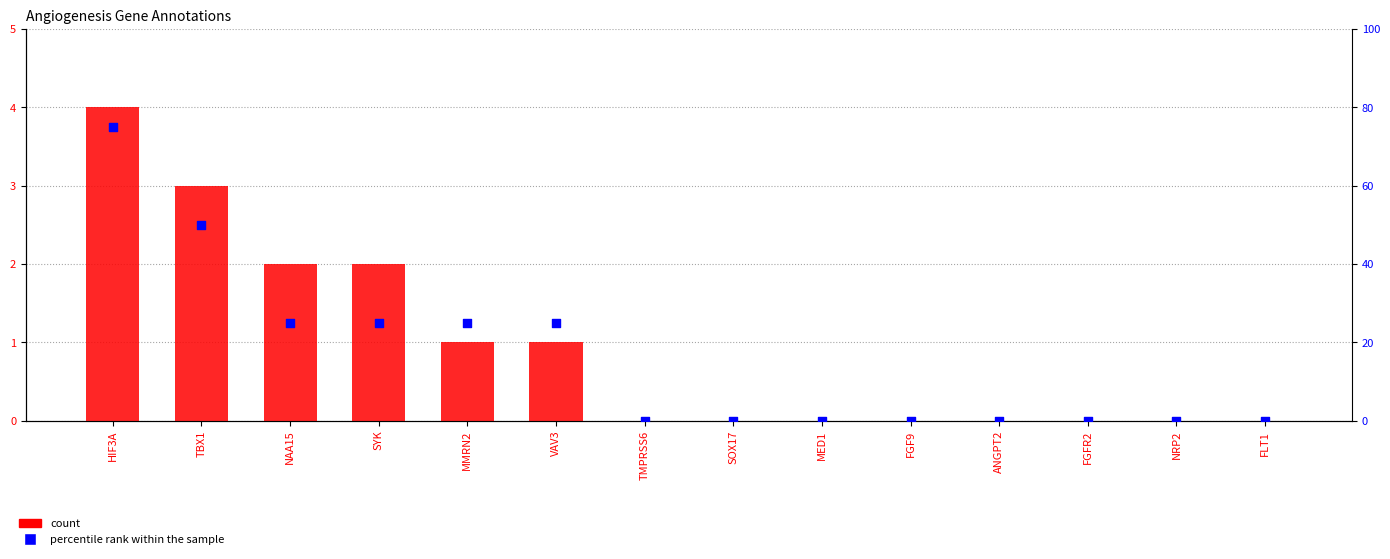

At how many categories does at least one series exceed 49?

2